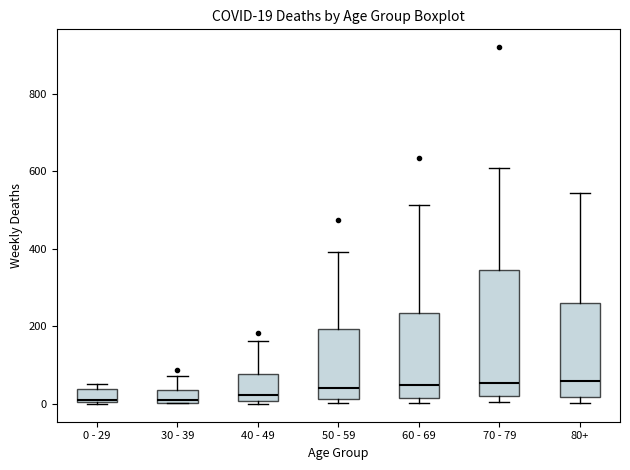

Which box is the tallest, from its lower edge to its upper edge?

70 - 79